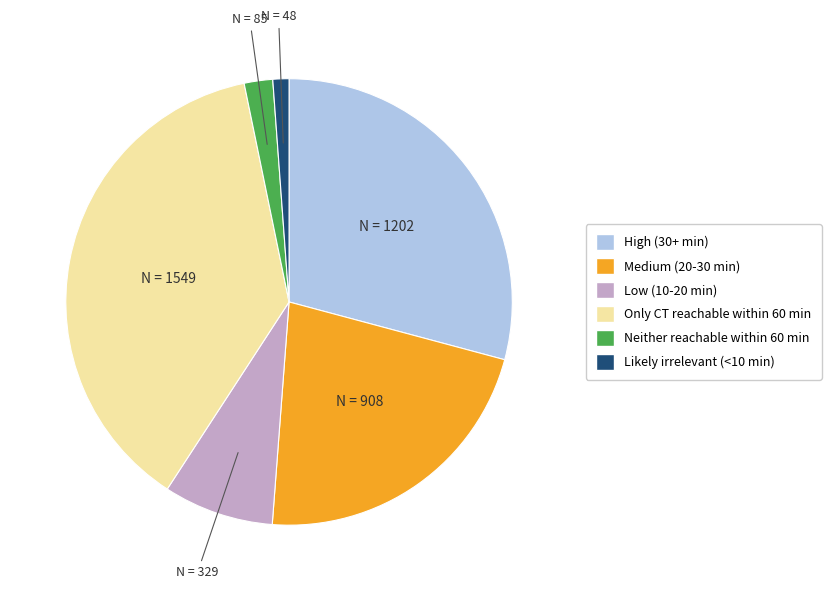

Rank the categories by value from lowest to highest.

Likely irrelevant (<10 min), Neither reachable within 60 min, Low (10-20 min), Medium (20-30 min), High (30+ min), Only CT reachable within 60 min